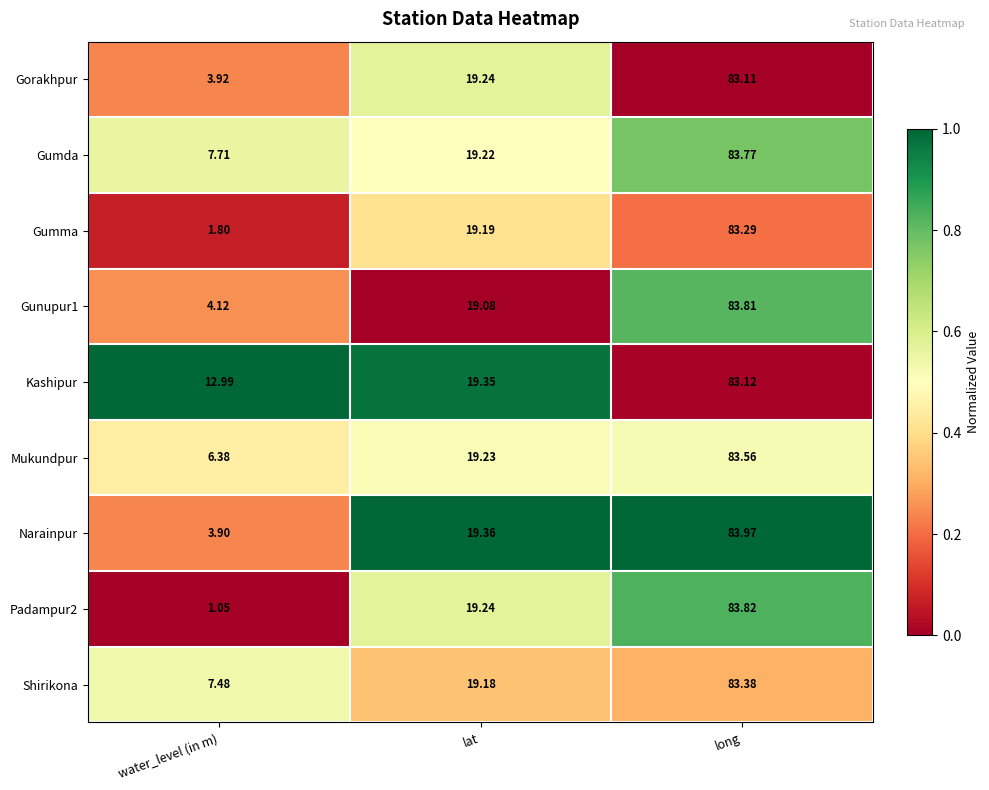

Where is Gunupur1 nearest to the value 43?

lat